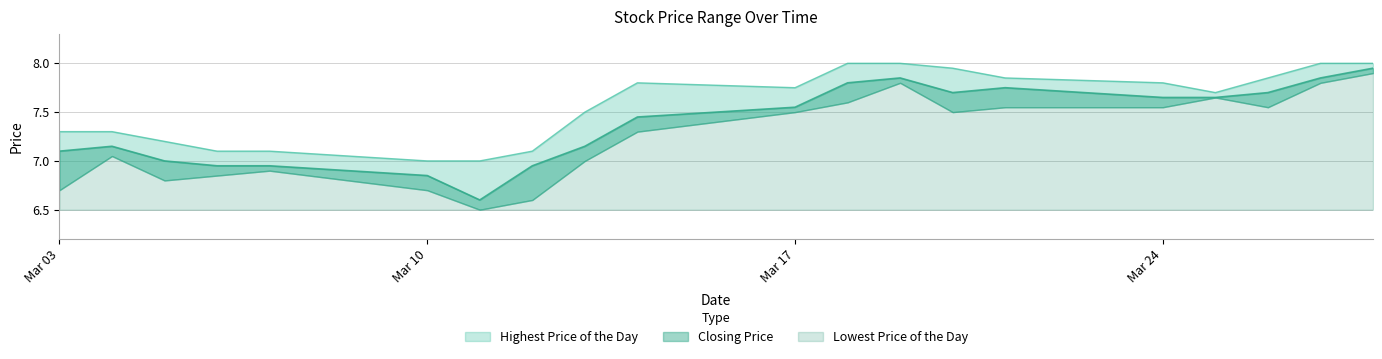

Where is the first local maximum for Highest Price of the Day?

20140314